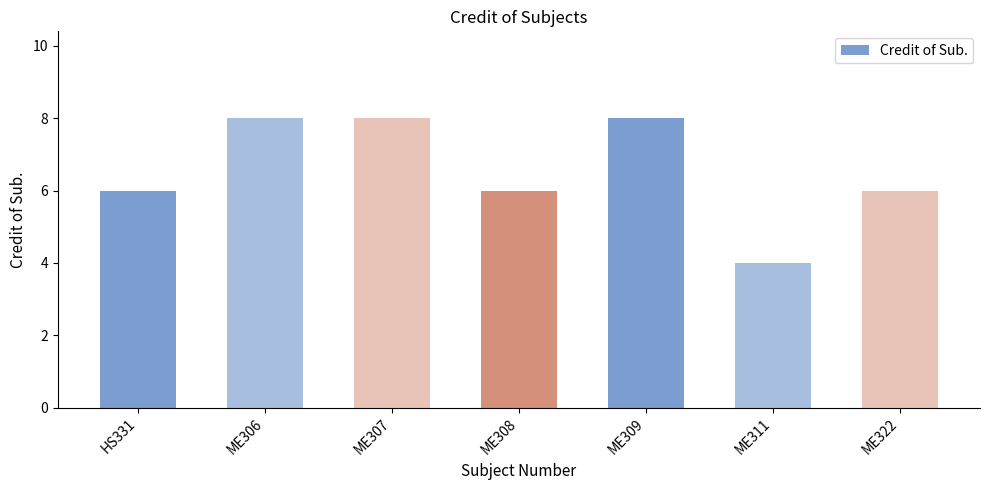

How many series are shown in this chart?

1